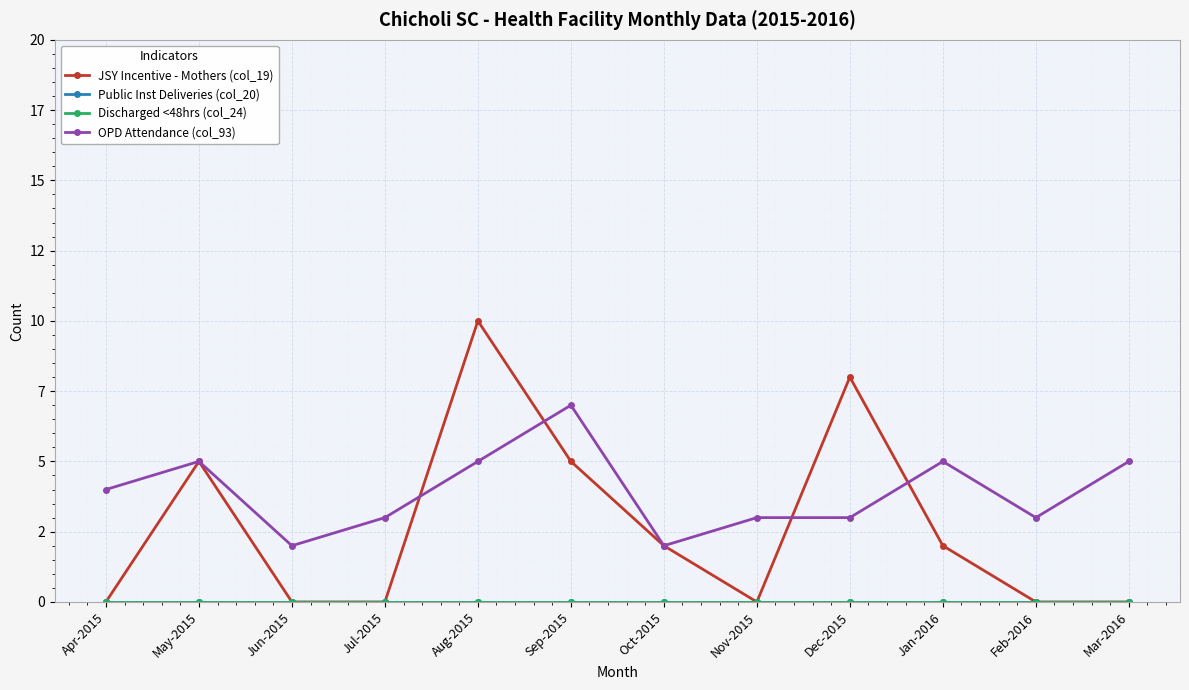

At which label does Public Inst Deliveries (col_20) reach its peak?

Apr-2015